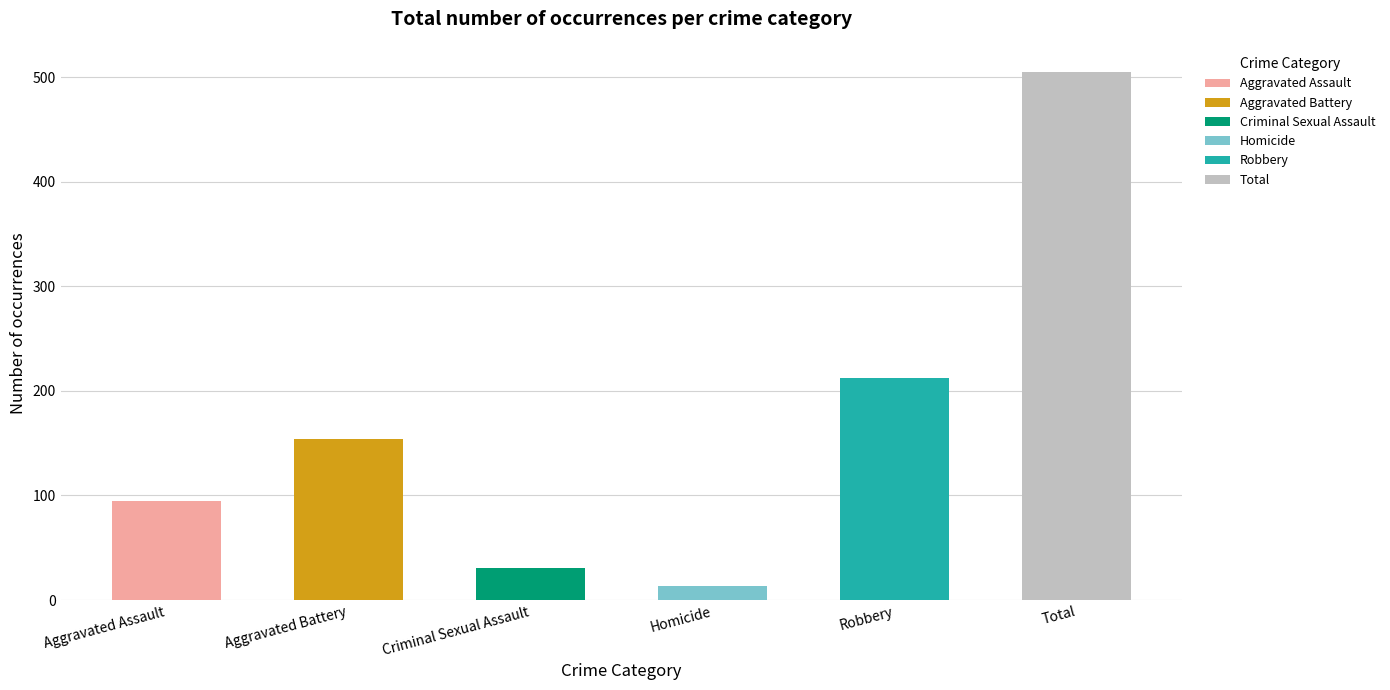

The 2015 series shows 505 at Total. True or false?

True